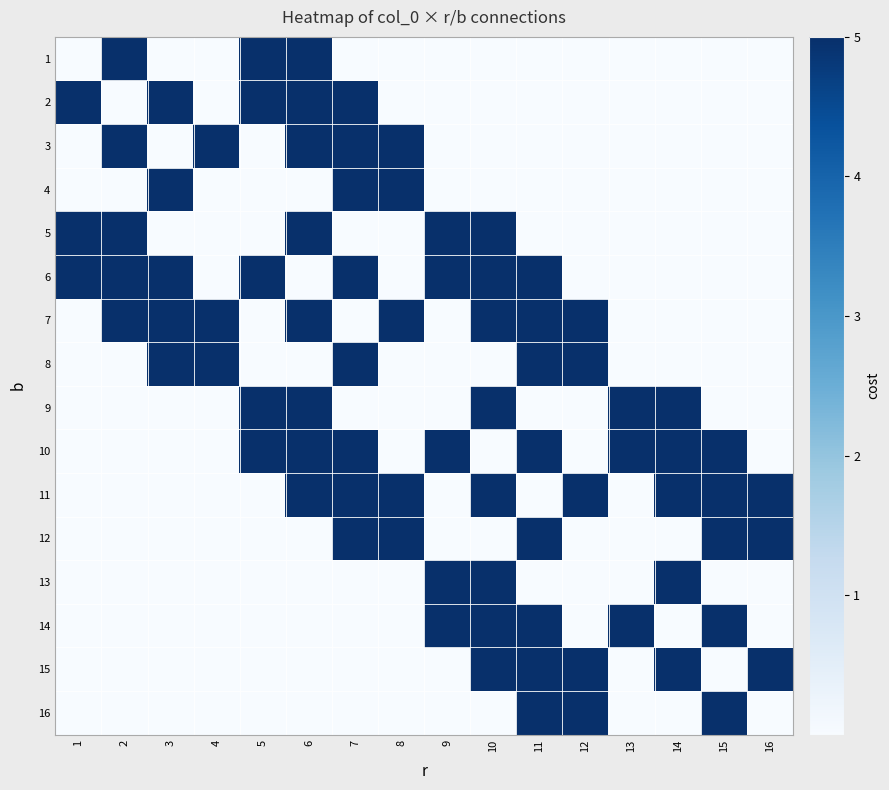

At how many categories does at least one series exceed 3?

16